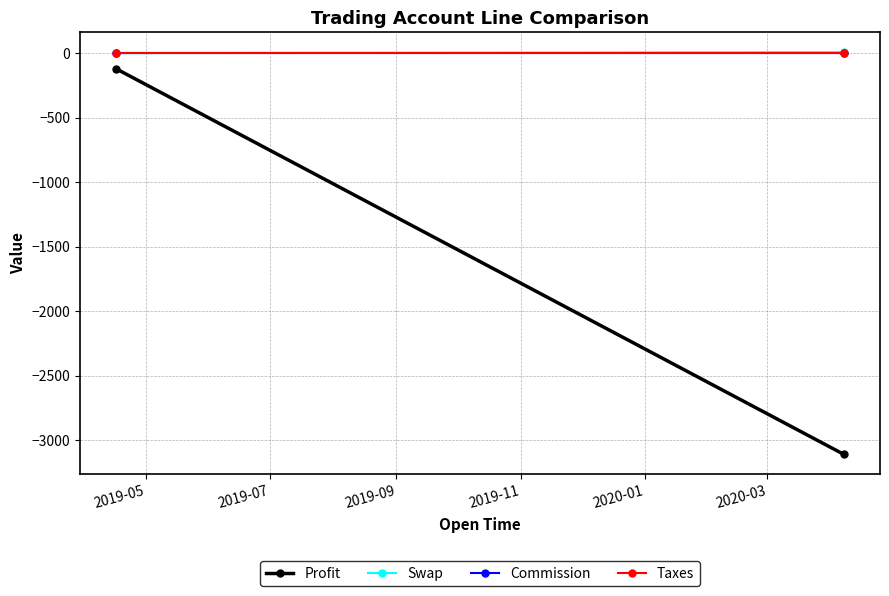

Which series has the largest total across all categories?

Swap